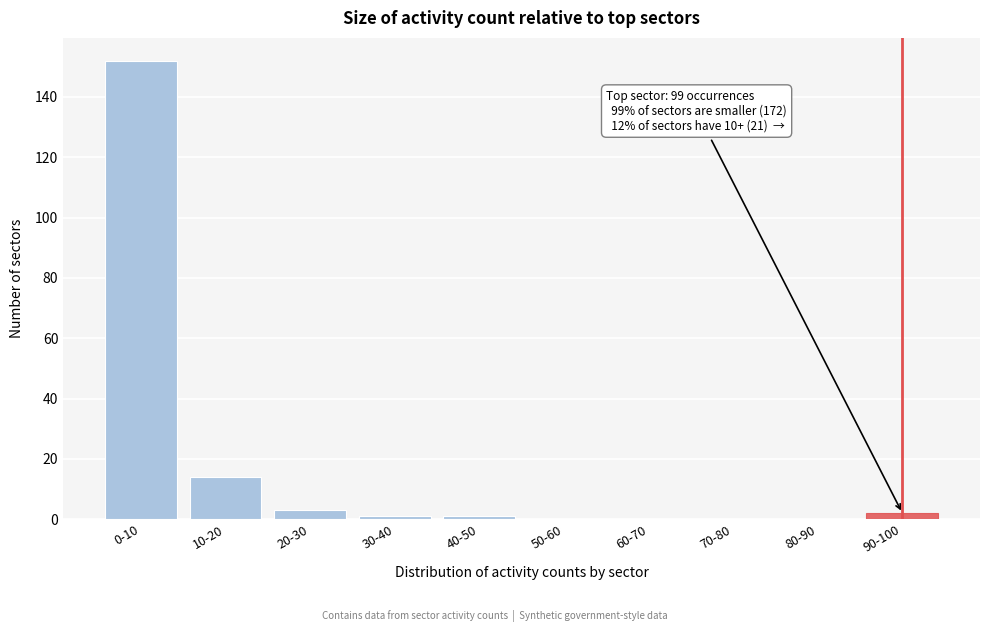

Reading left to right, what are all the values shown in this chart?

0-10=152	10-20=14	20-30=3	30-40=1	40-50=1	50-60=0	60-70=0	70-80=0	80-90=0	90-100=2